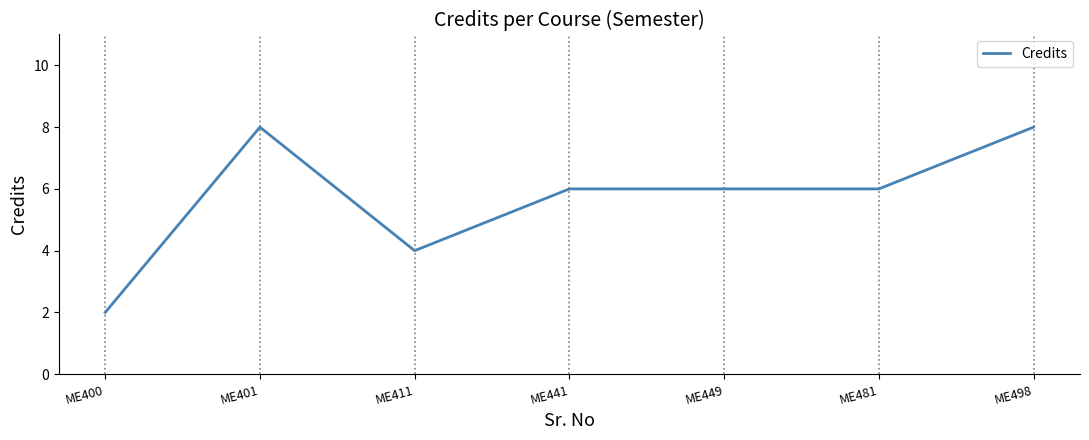

What is the maximum value shown in the chart?

8